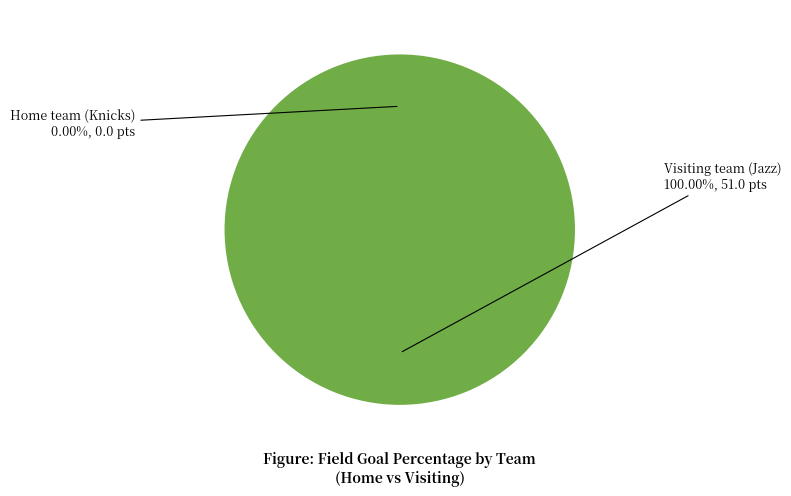

To the nearest percent, what is the average slice percentage?

50%